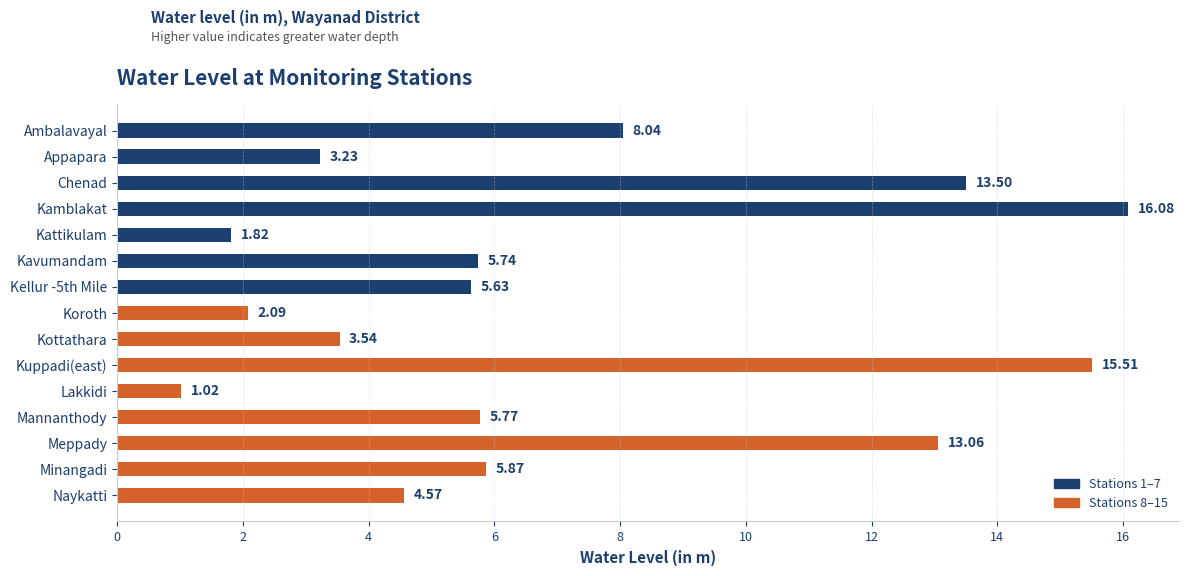

Which label corresponds to the smallest value in the chart?

Lakkidi